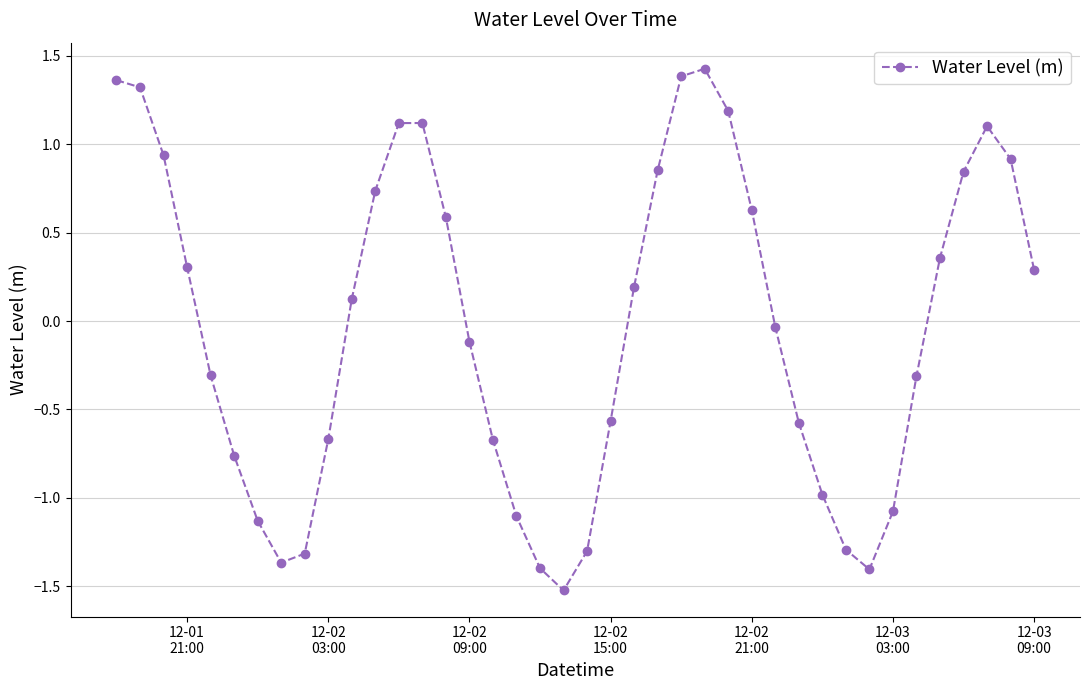

How many interior local peaks (higher than both neighbors) does the data have?

3